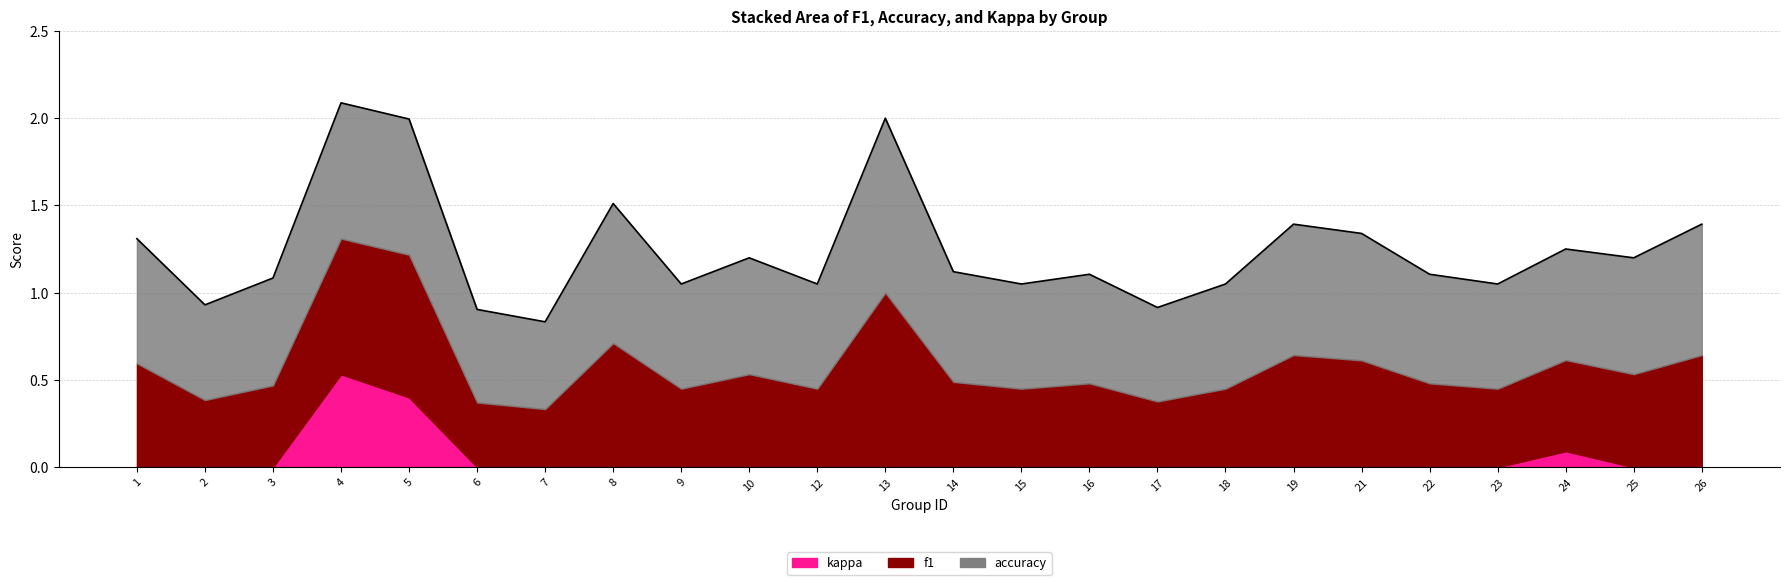

True or false: accuracy and kappa cross at least once.

False